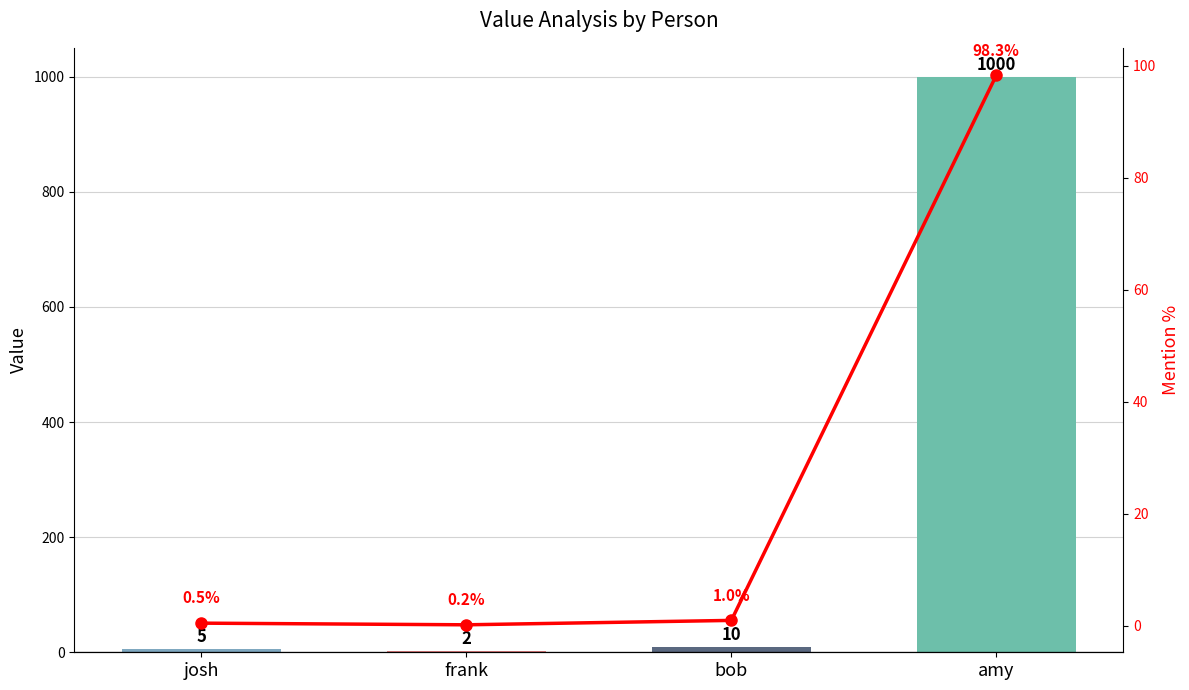

How many data points does each series have?

4